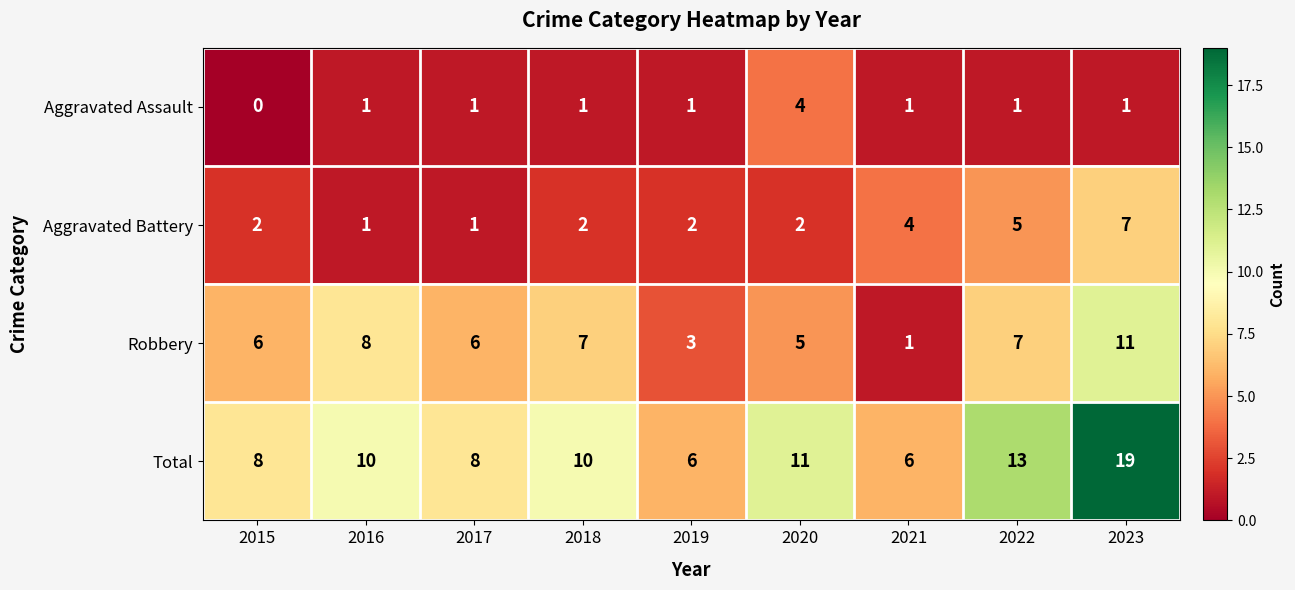

Is it true that Aggravated Battery equals 4 at 2021?

True